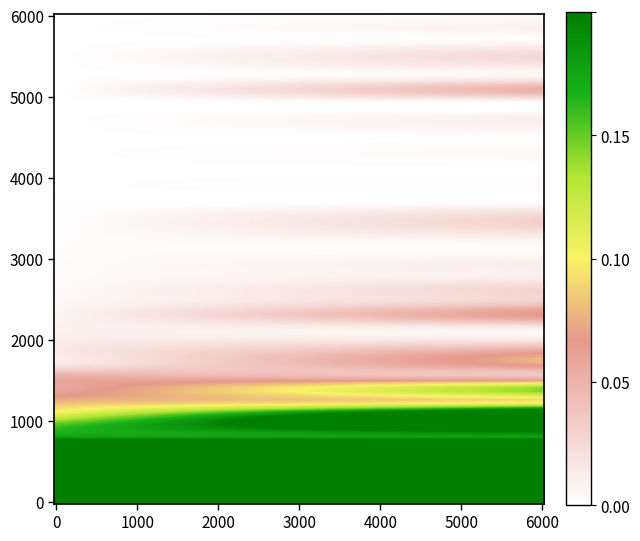

How many series are shown in this chart?

40